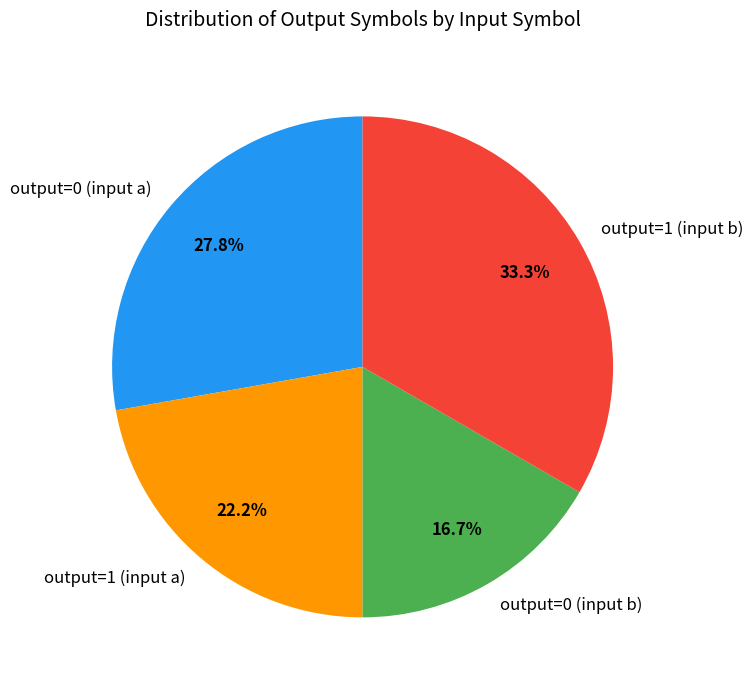

To the nearest percent, what portion does output=0 (input a) represent?

28%